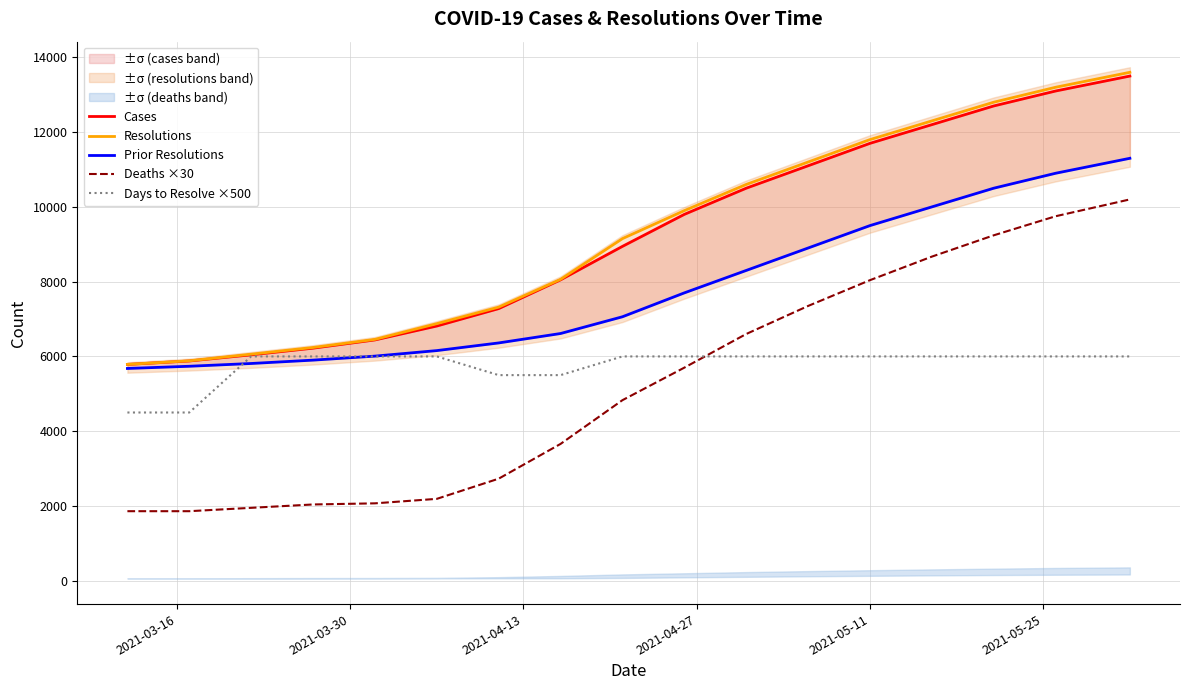

True or false: Days to Resolve ×500 and Deaths ×30 cross at least once.

True